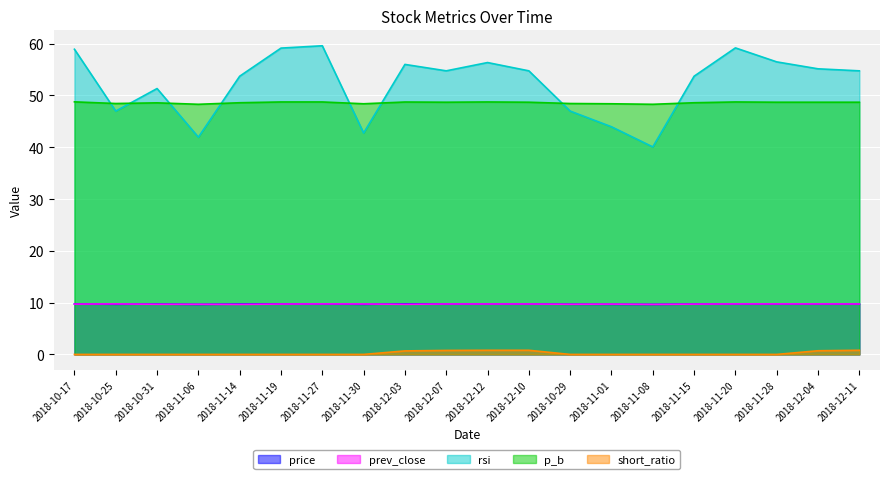

What position from the right is 2018-11-19?

15